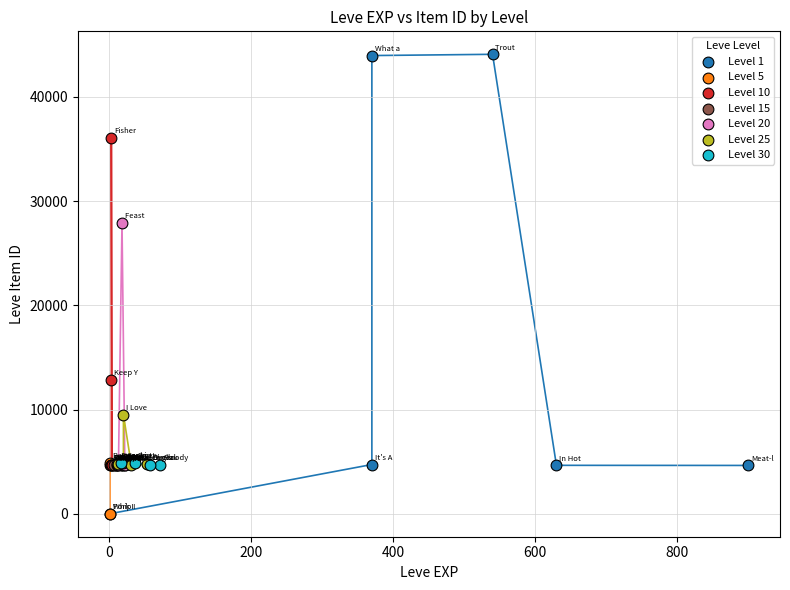

Which series has the widest spread of Y values?

Level 1